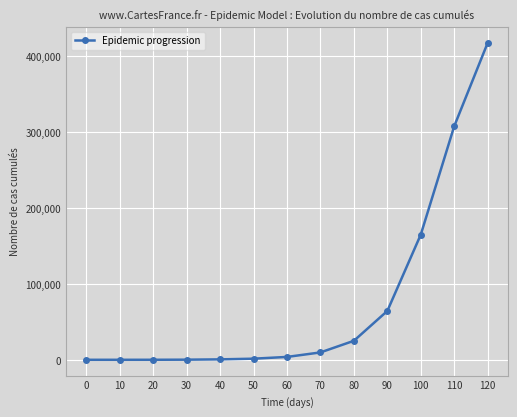

The value at 0 is 0. True or false?

True